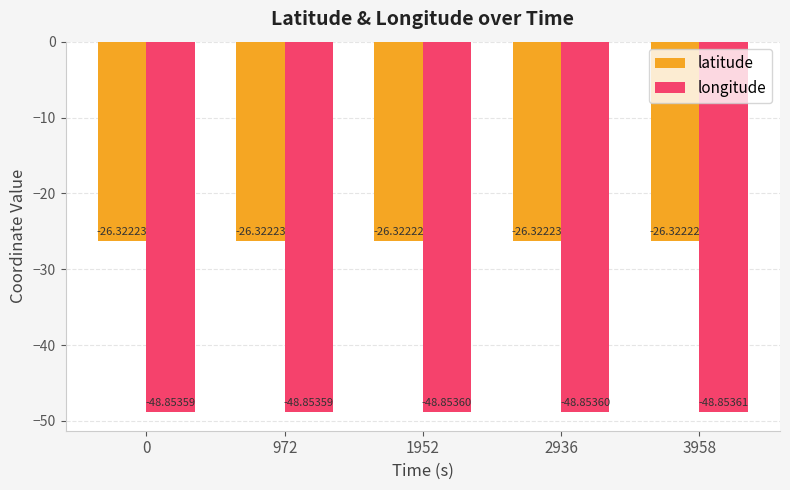

What is the maximum value shown in the chart?

-26.3